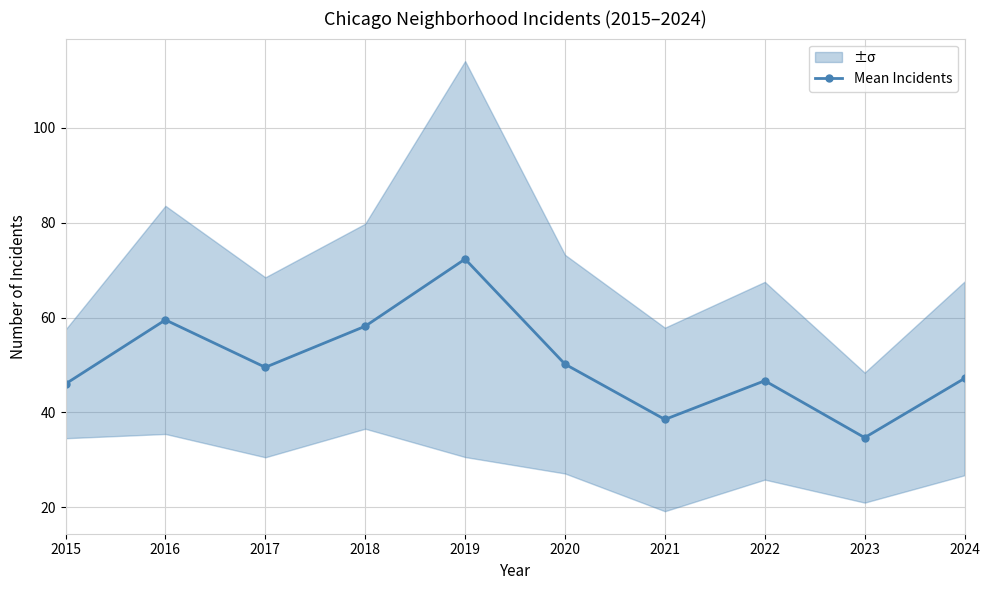

True or false: the data has more than 2 interior local peaks.

True